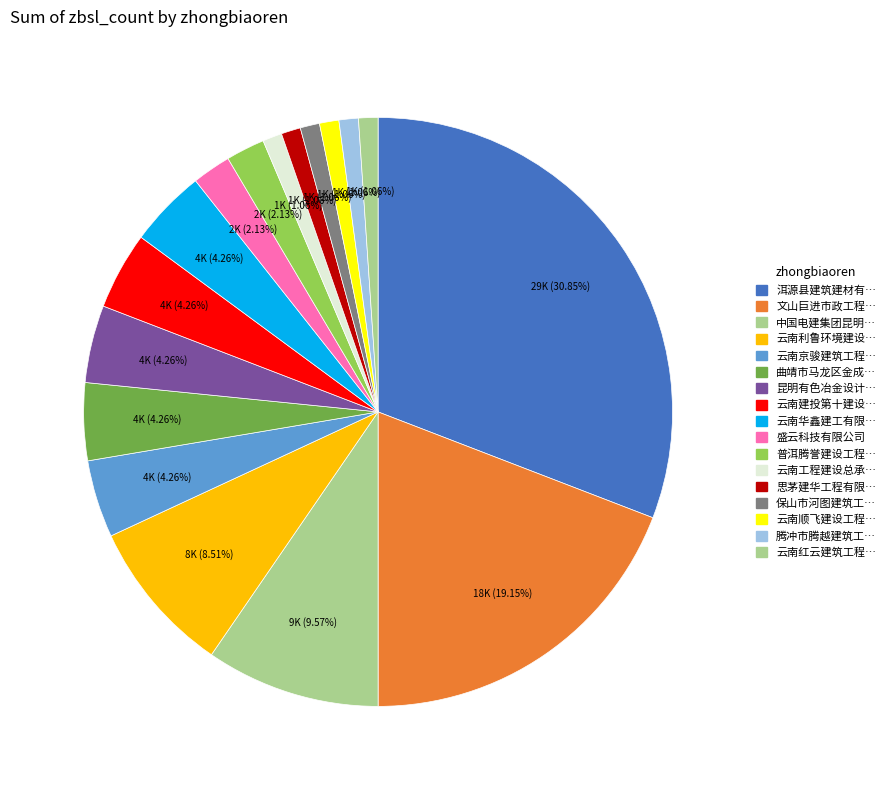

Is there any slice that represents more than half of the pie?

No